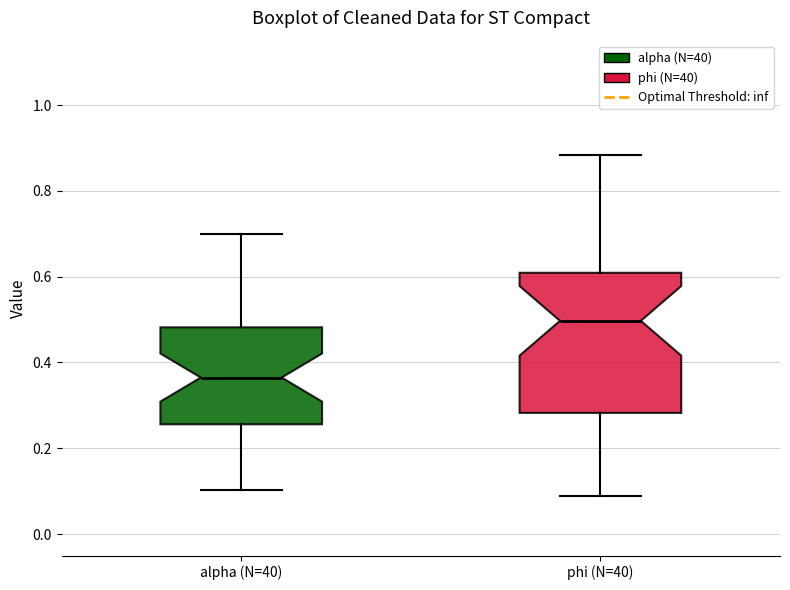

Reading left to right, transcribe this box plot: for each box, give where its median line is, the range the box spans, and where its two whiskers end, as read against the y-axis. The values are not printed on the chart, so give them approximately, as read against the axis.

alpha (N=40): median 0.36, box 0.26 to 0.48, whiskers 0.10 to 0.70
phi (N=40): median 0.50, box 0.28 to 0.60, whiskers 0.08 to 0.88